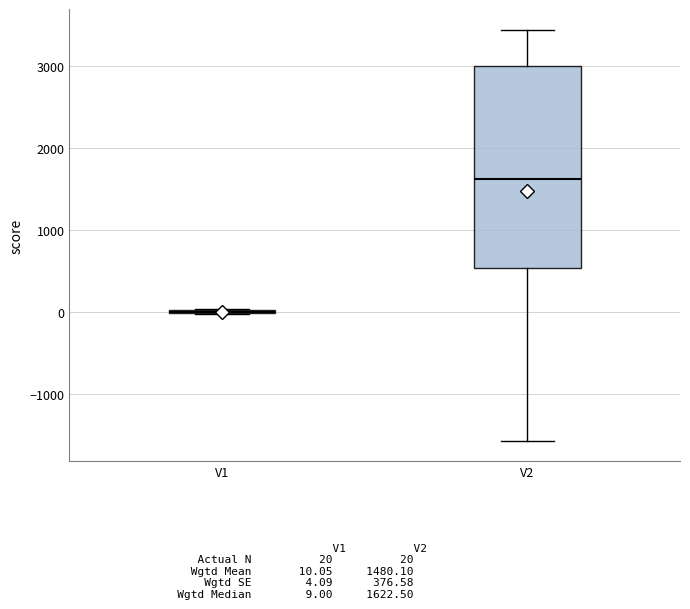

Reading left to right, transcribe this box plot: for each box, give where its median line is, the range the box spans, and where its two whiskers end, as read against the y-axis. The values are not printed on the chart, so give them approximately, as read against the axis.

V1: box collapsed to a line at 0, whiskers 0 to 0
V2: median 1600, box 500 to 3000, whiskers -1600 to 3400